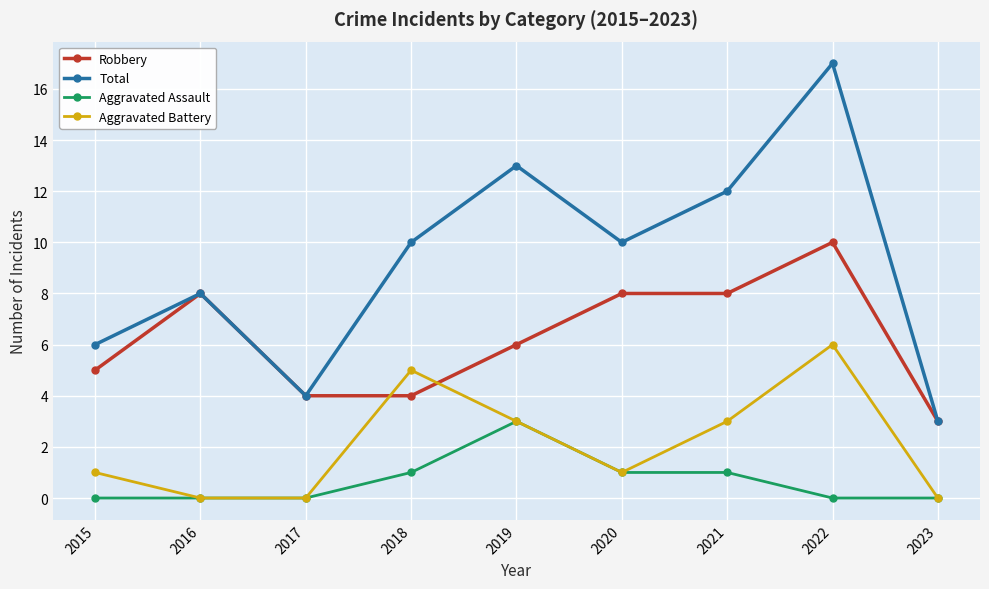

What is the average value of the Aggravated Battery series?

2